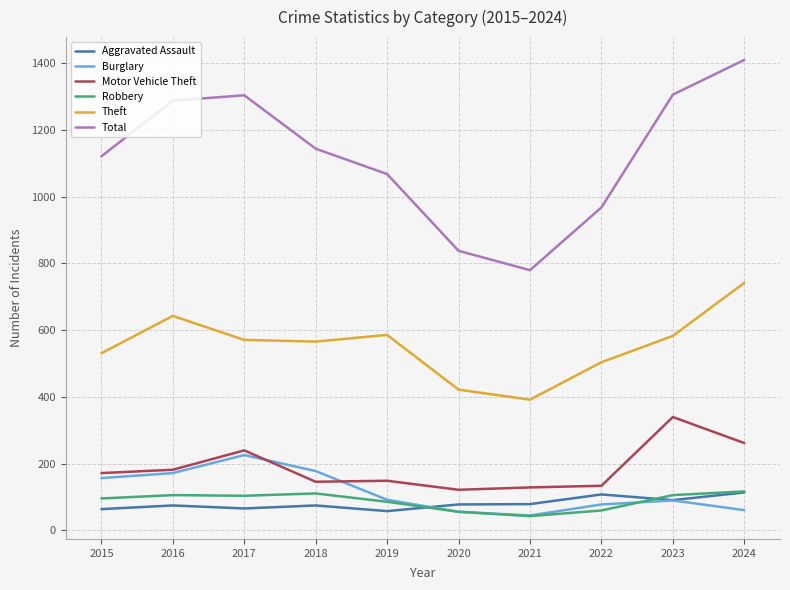

The Motor Vehicle Theft series shows 262 at 2024. True or false?

True